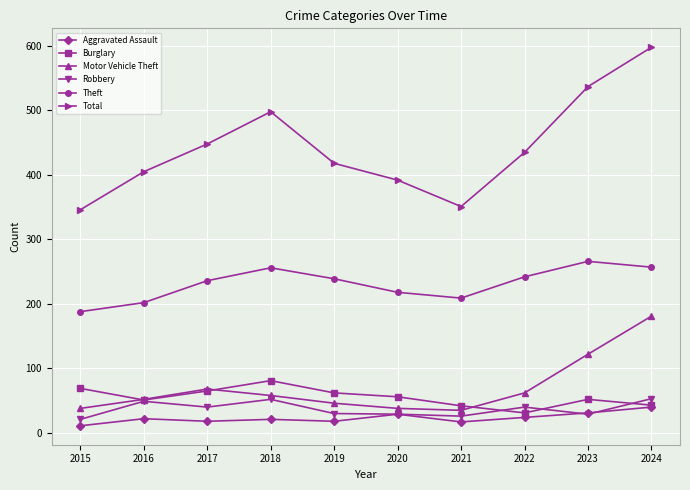

Count the number of categories in the chart.

10